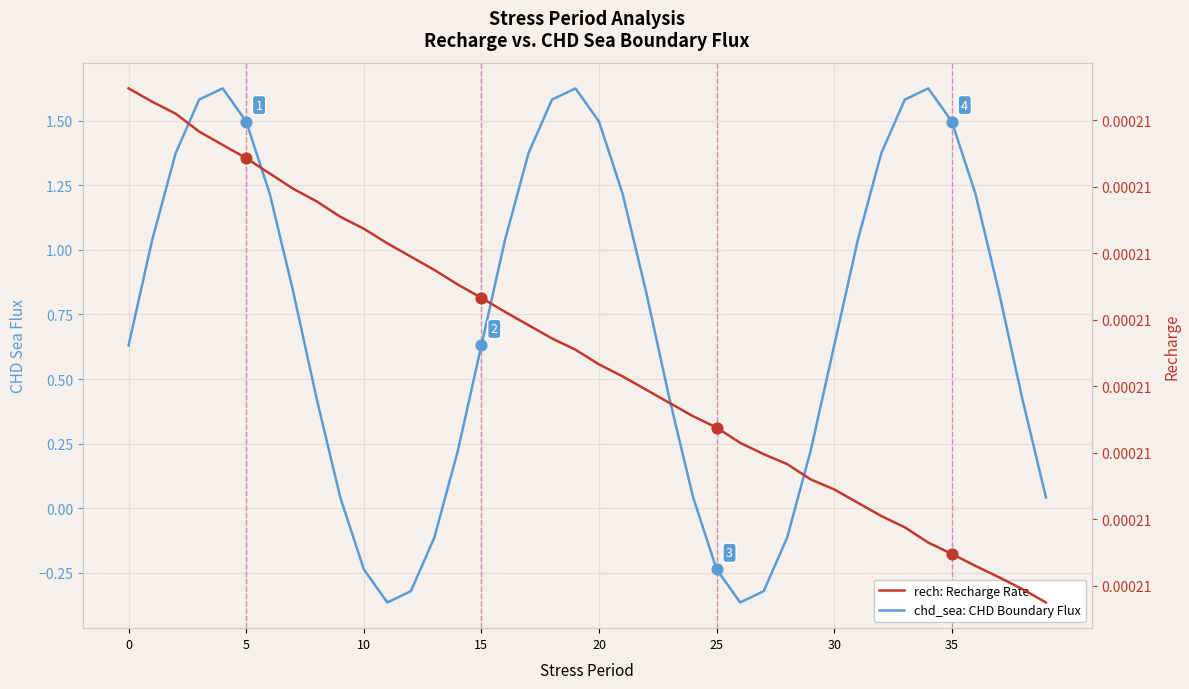

Which series contains the highest Y value?

chd_sea: CHD Boundary Flux